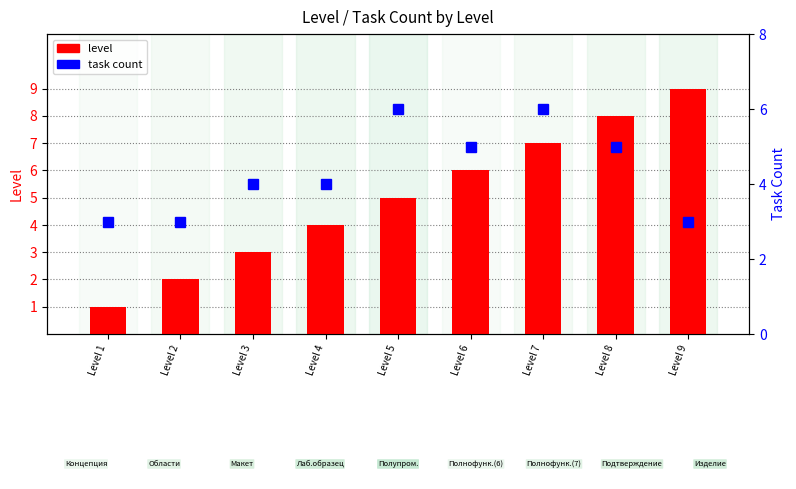

At which label is level closest to 5?

Level 5